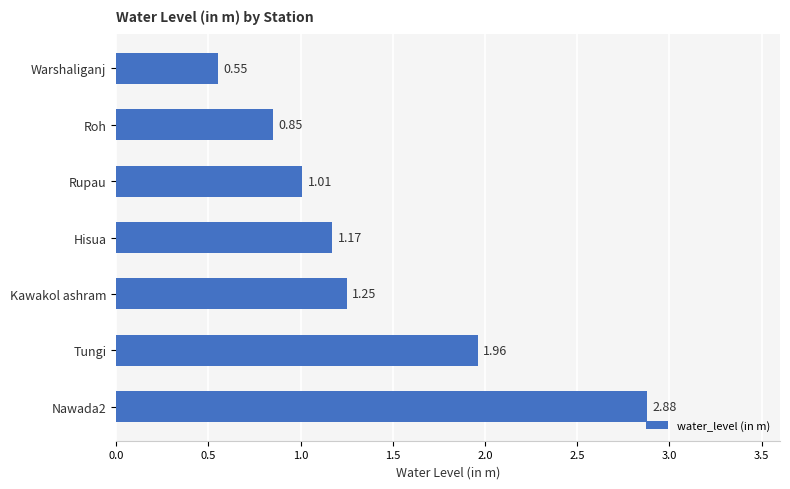

Which label corresponds to the smallest value in the chart?

Warshaliganj